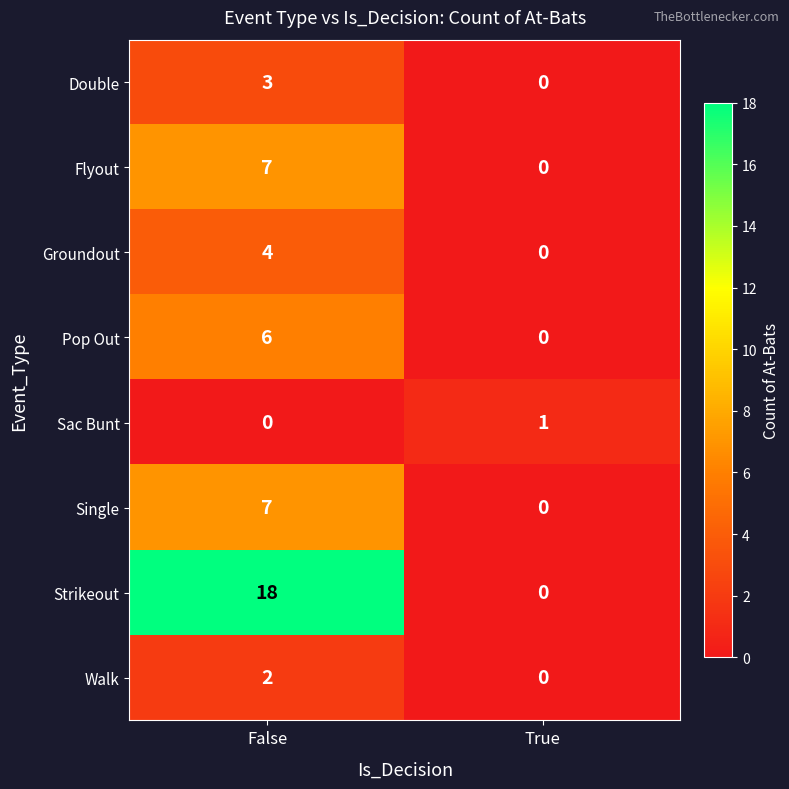

Between False and True, which series saw the biggest shift?

Strikeout